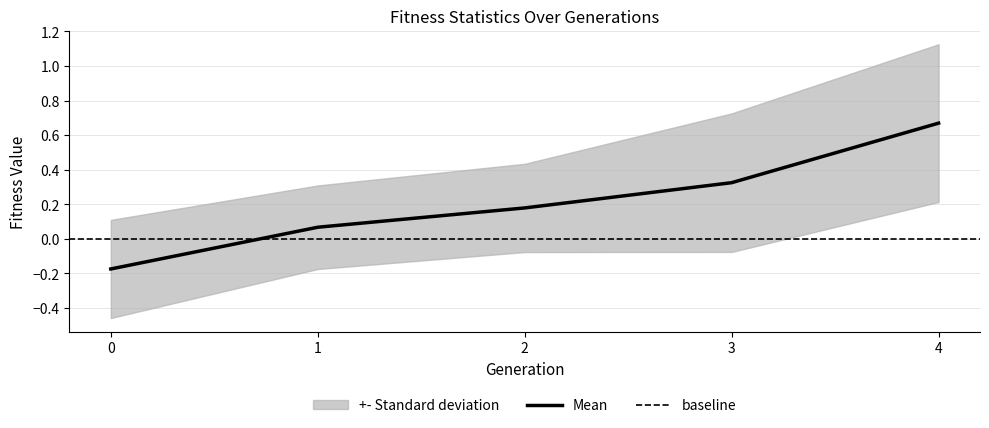

What is the value of the Avg_Fitness point at the 3rd from the left?

0.2